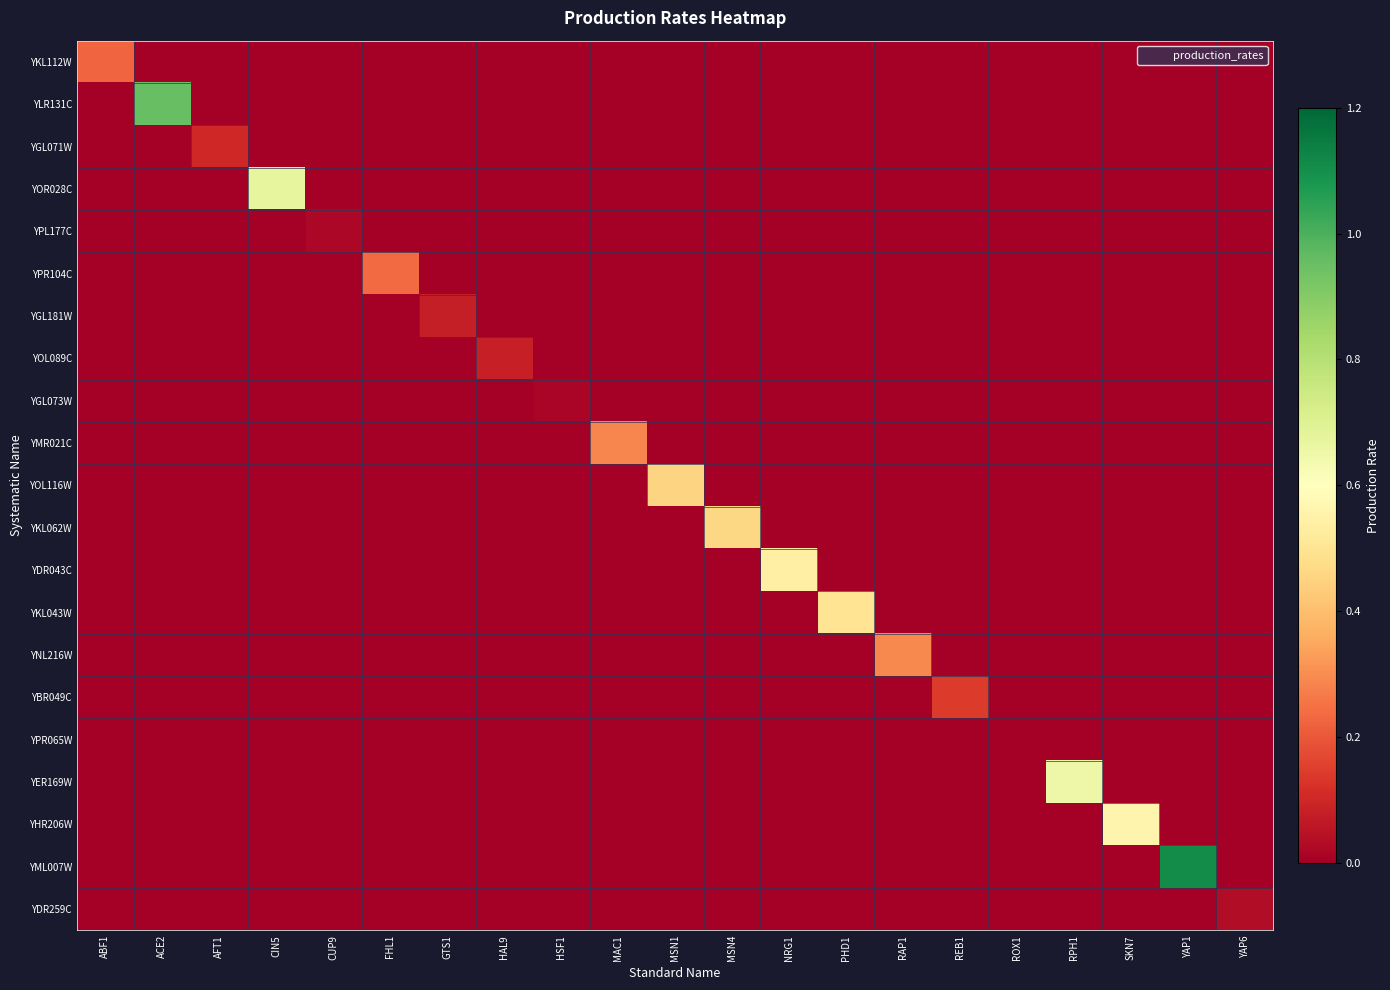

Between RAP1 and YAP6, which series saw the biggest shift?

YNL216W